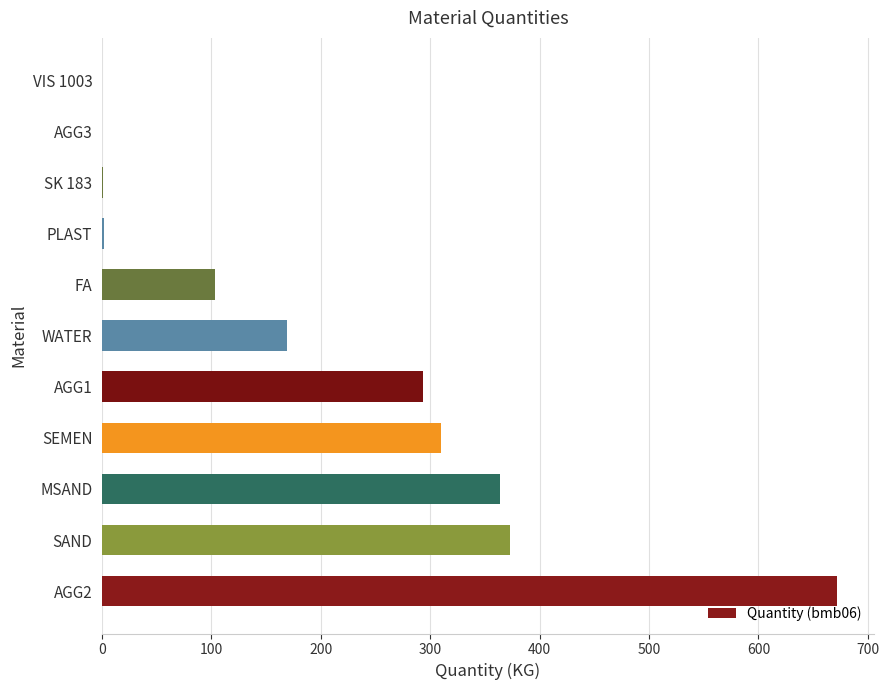

What is the average value?

207.9